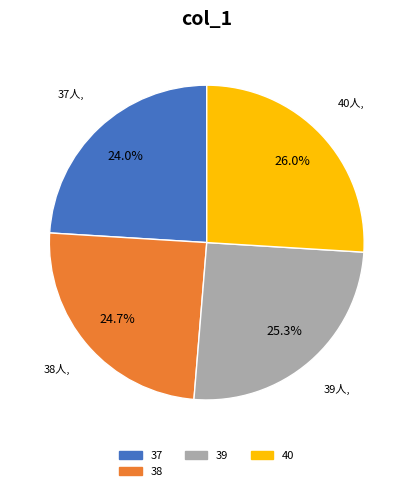

Is there a majority slice in this chart?

No